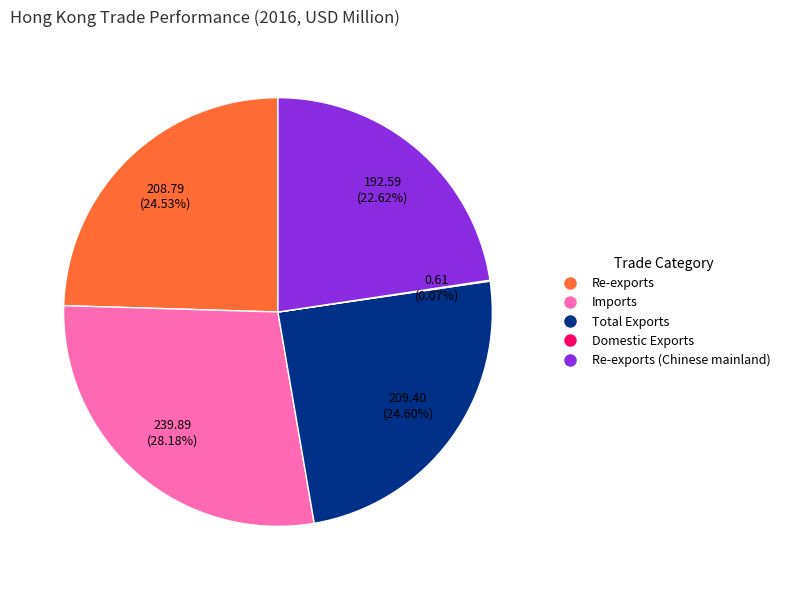

Does any single category account for the majority?

No